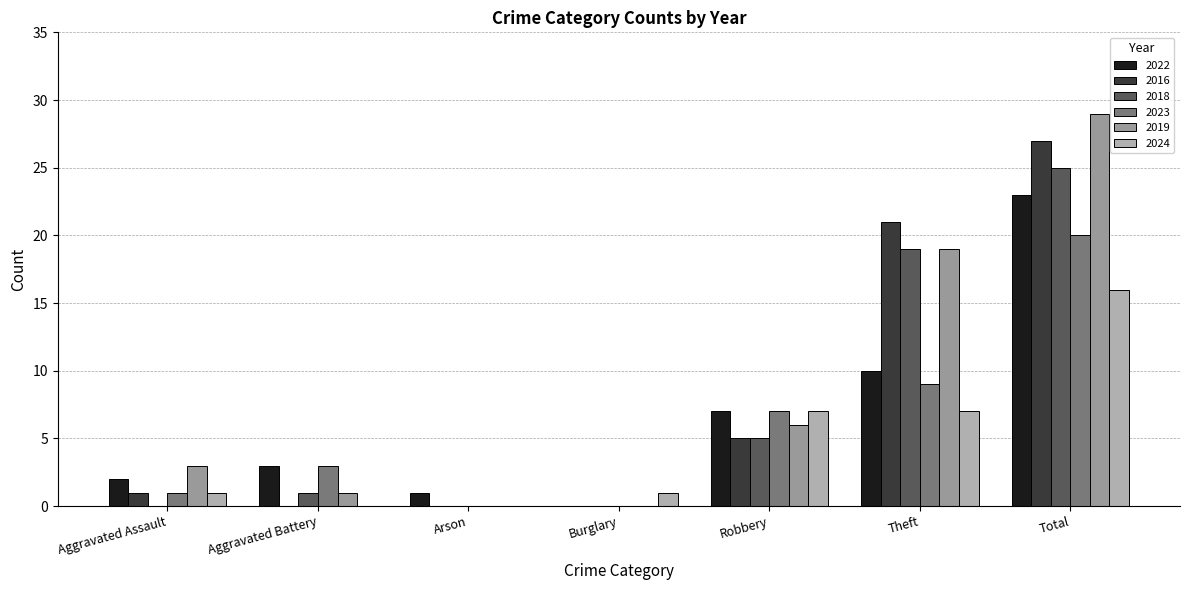

At which label is 2019 closest to 14?

Theft